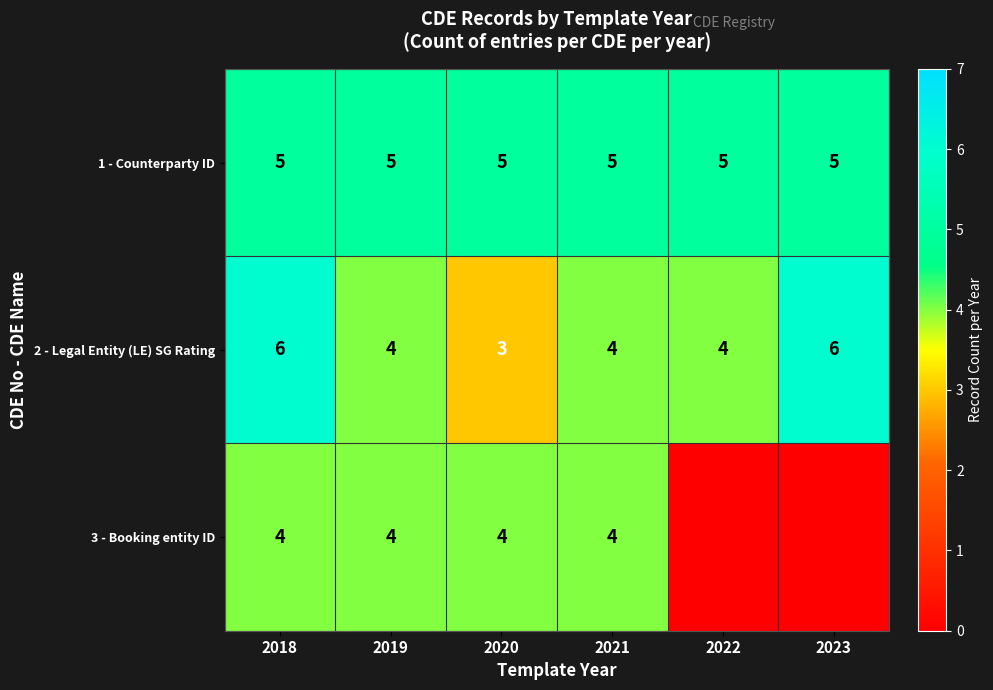

At how many categories does at least one series exceed 3?

6